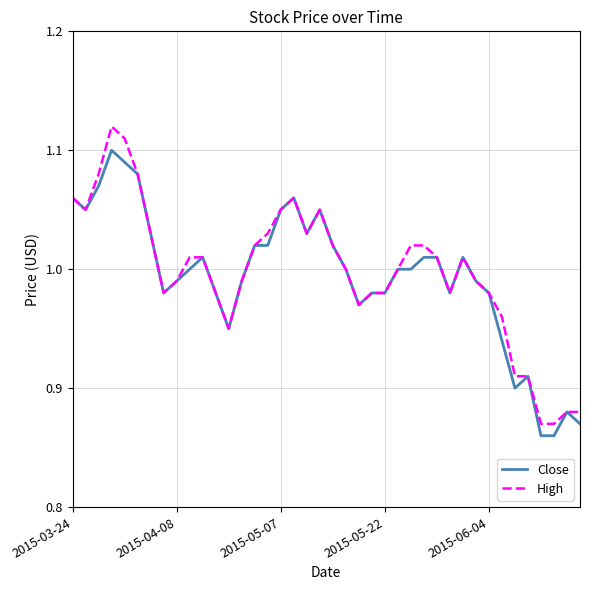

Which series has the widest spread of values?

High